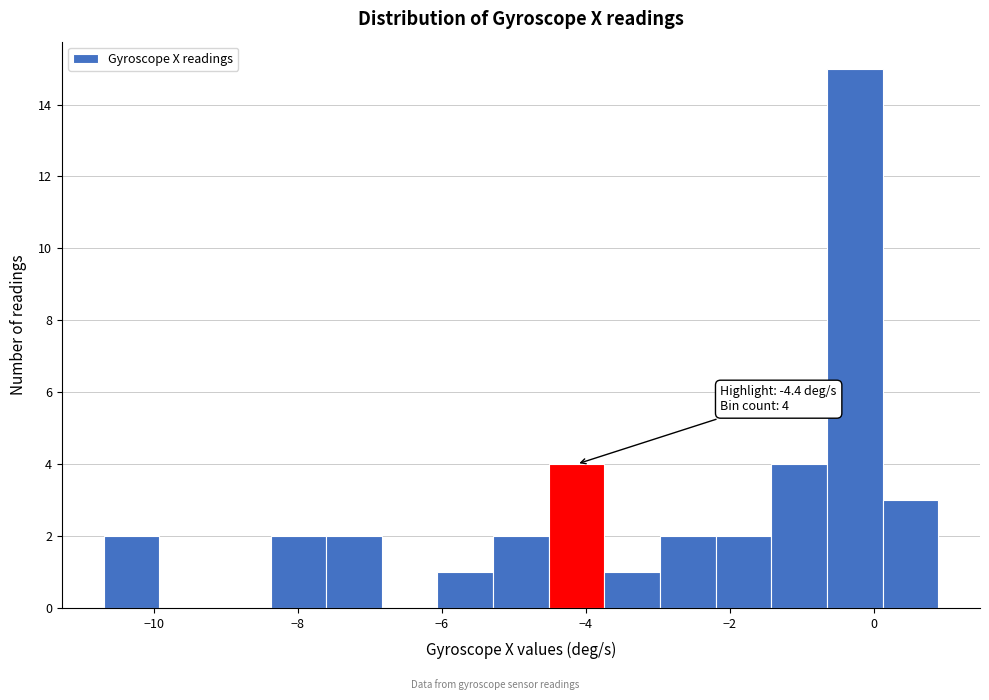

Around what value on the x-axis is the tallest bar? Give the approximate position of its centre, as read against the axis.

-0.2